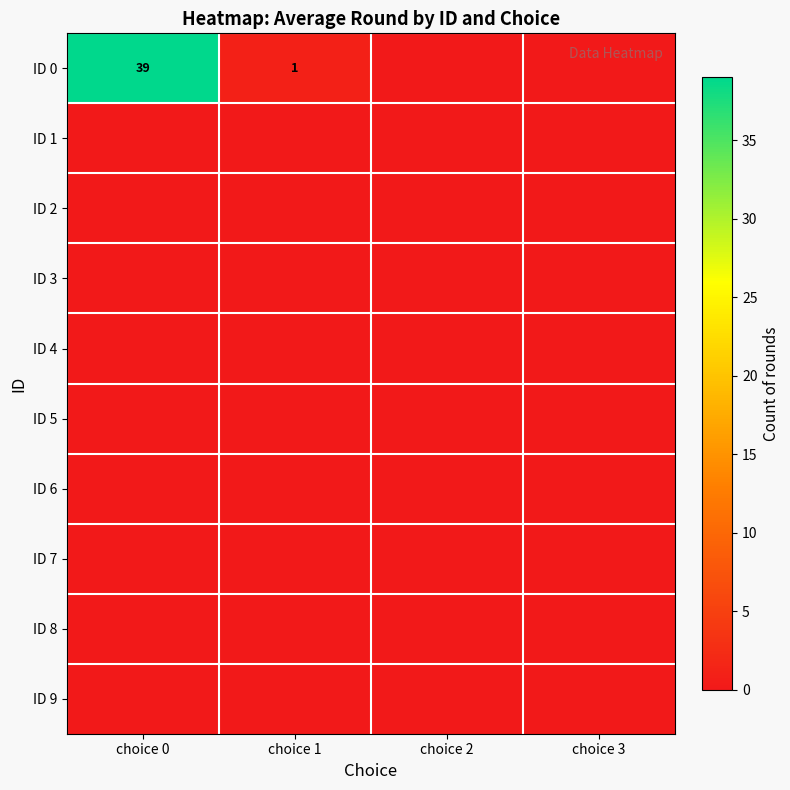

True or false: ID 3 has a value of 0 at choice 3.

True